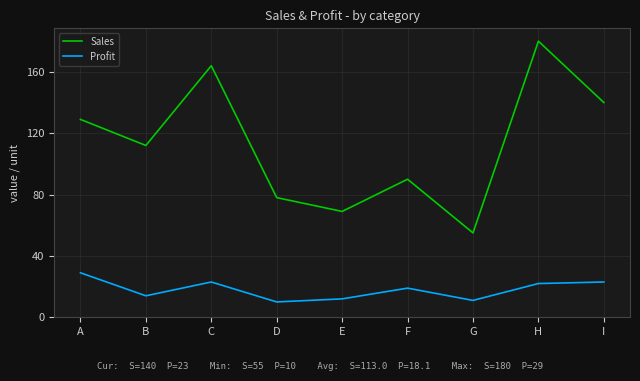

Does the chart display data point markers on the line(s)?

No